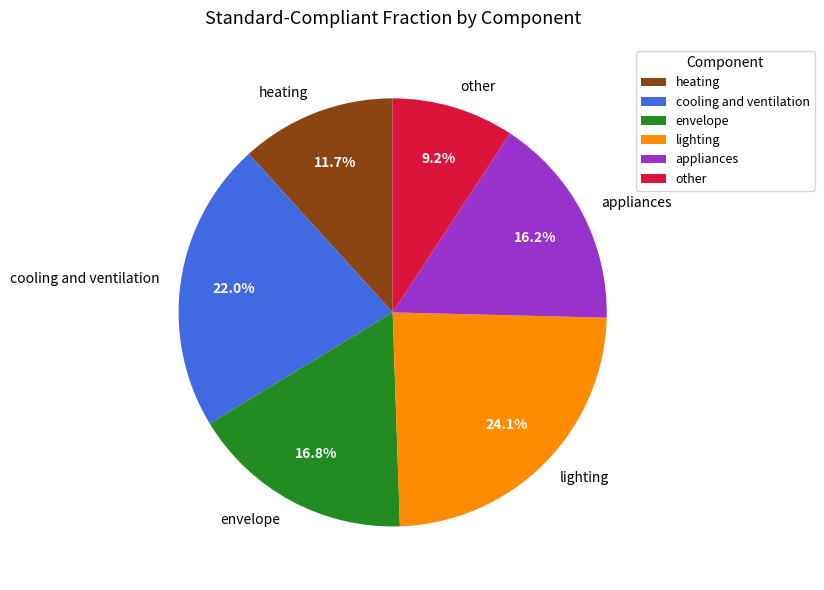

Count the number of slices in the pie.

6